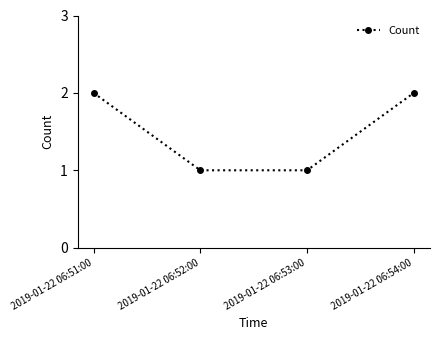

What position from the left is 2019-01-22 06:54:00?

4